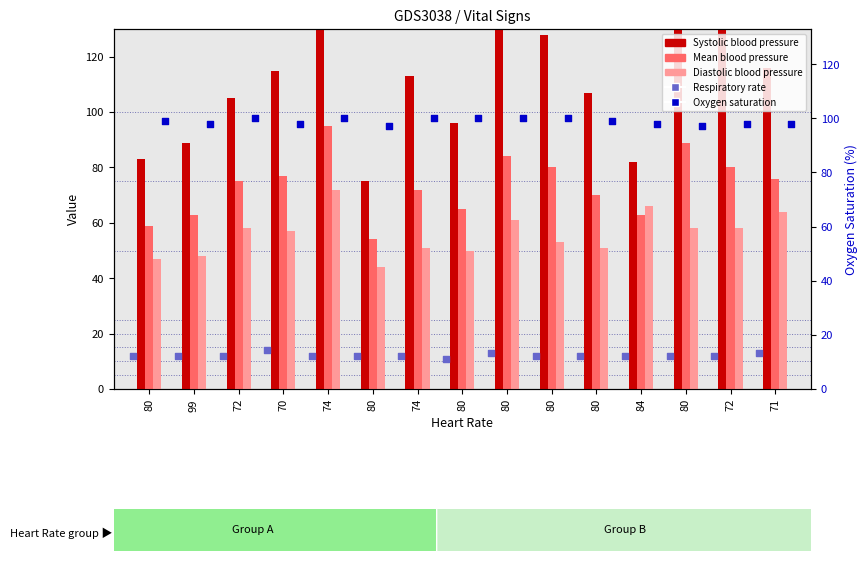

At which category is the sum across all series the highest?

74